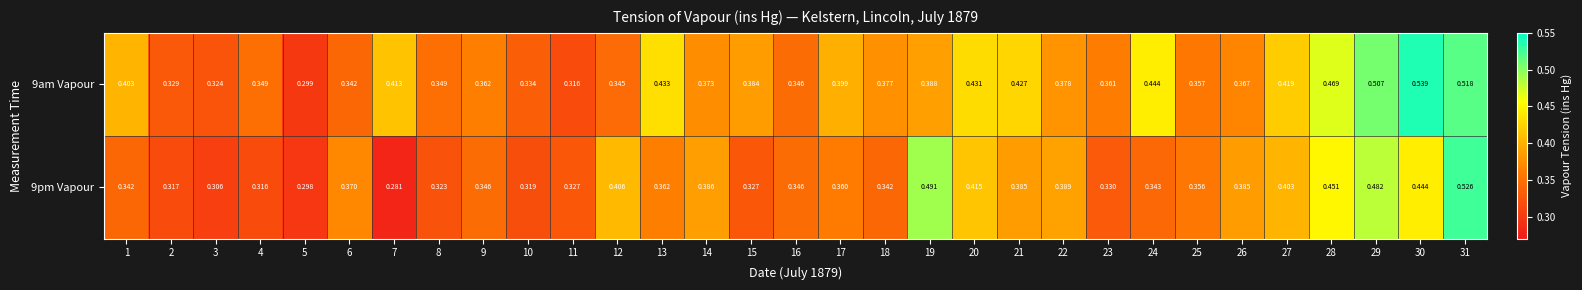

Which label corresponds to the largest value in the chart?

30